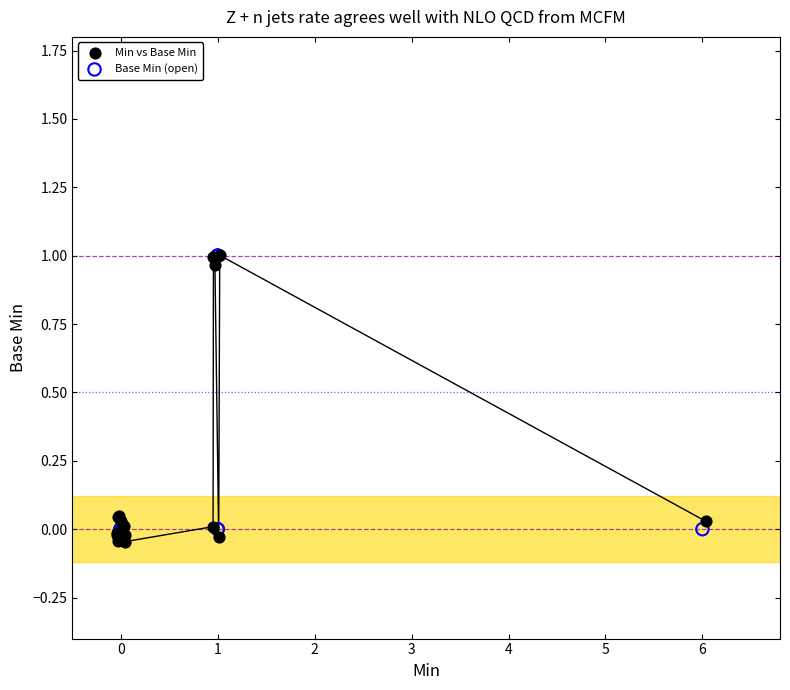

Which series has the widest spread of Y values?

Min vs Base Min